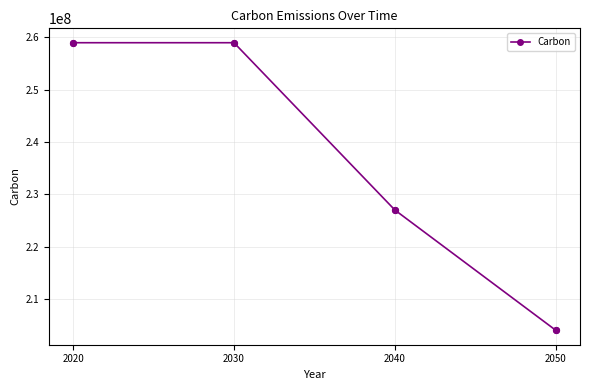

Between 2050 and 2030, which is larger?

2030